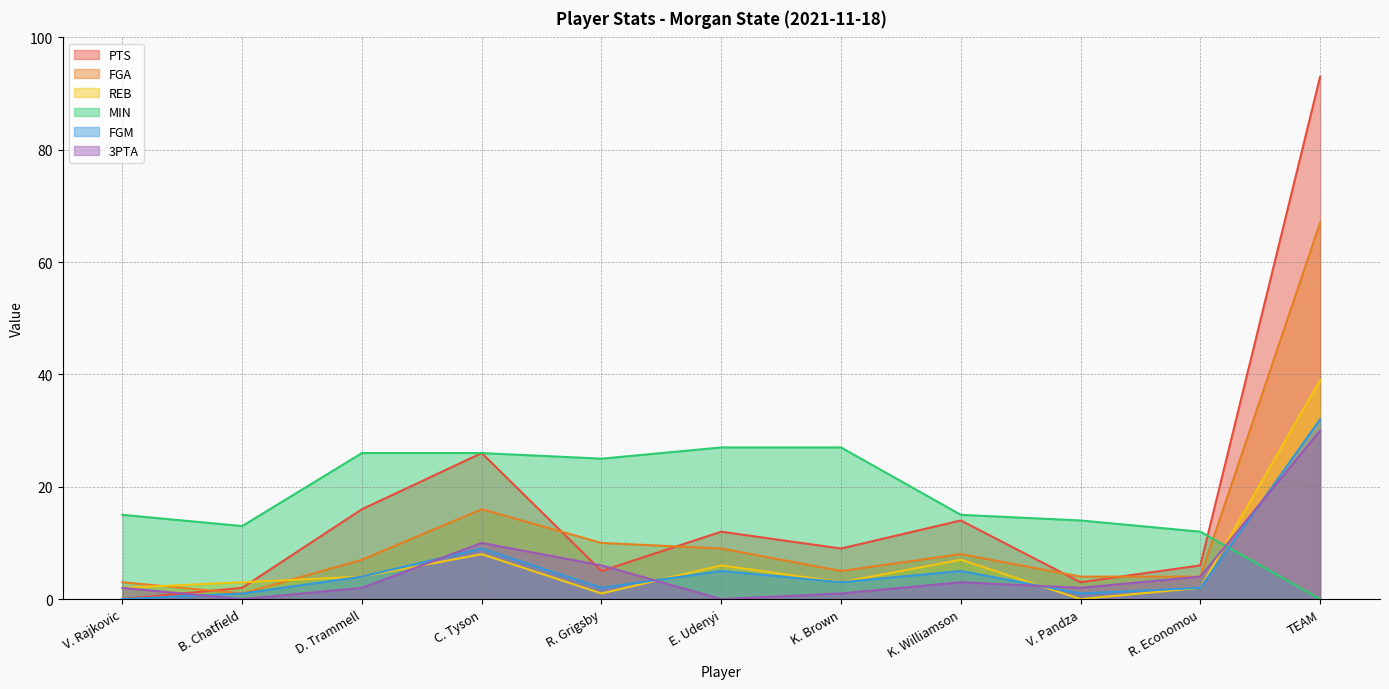

At which label does FGA reach its peak?

TEAM